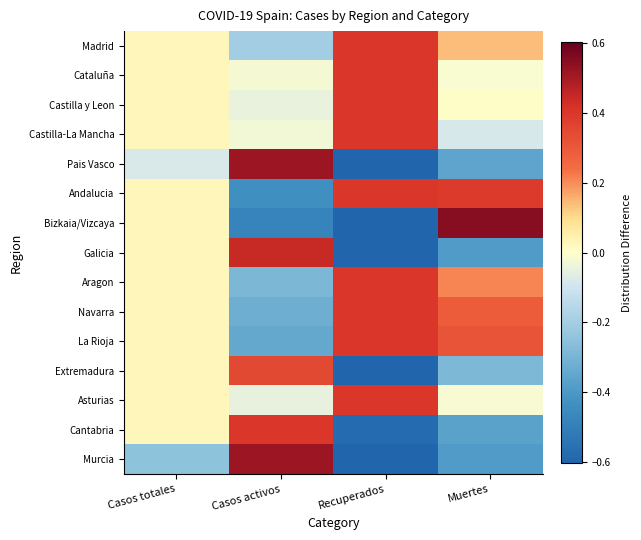

Between Casos totales and Recuperados, which series saw the biggest shift?

Bizkaia/Vizcaya